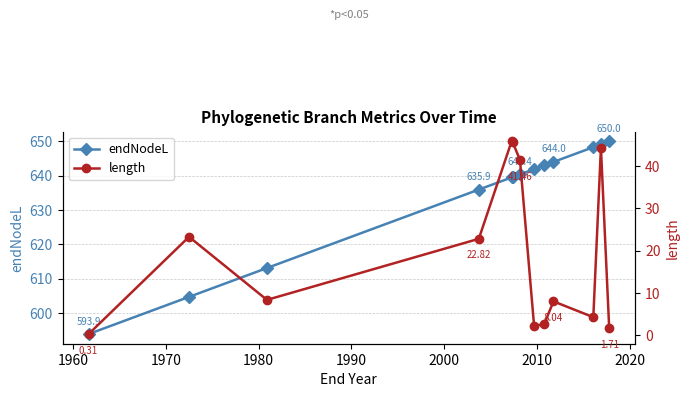

What is the value of the endNodeL point at the 13th from the left?

650.0